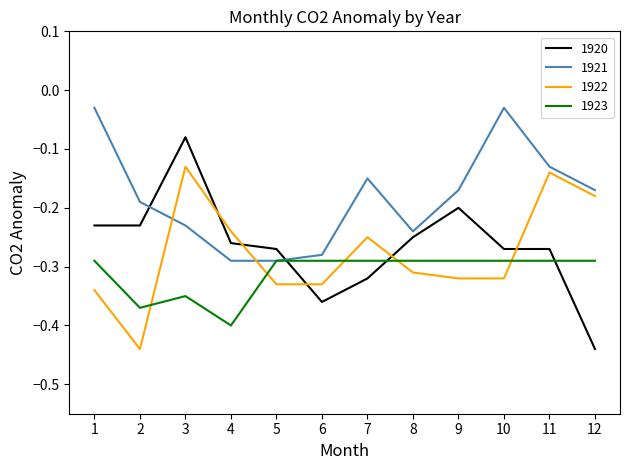

At which category is the sum across all series the highest?

3